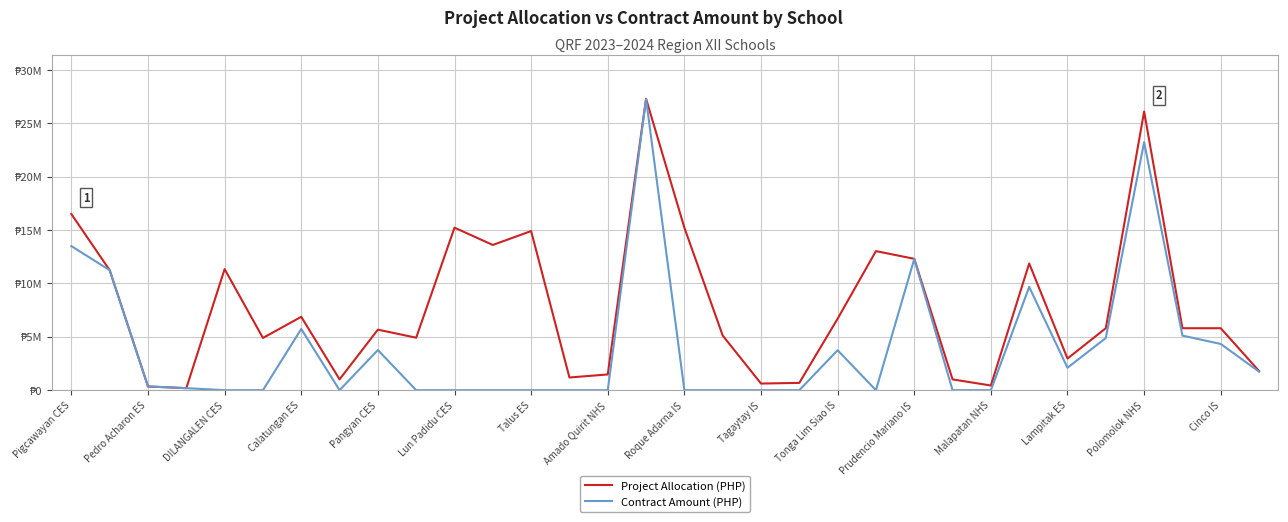

Reading left to right, list all the values displayed in this chart.

Project Allocation: 16500000.0	11239295.2	348546.5	190230.8	11342818.6	4892845.5	6875408.9	1015687.2	5671478.6	4916342.9	15224946.7	13605574.3	14907576.7	1188056.4	1475383.7	27304958.6	15224946.7	5121274.1	621384.0	684829.8	6696299.1	13029145.9	12309649.4	1010642.2	437548.0	11873019.4	2964223.5	5805259.7	26103951.7	5805259.7	5805259.7	1794219.5
Contract Amount: 13497000.0	11239295.2	348546.5	190230.8	0.0	0.0	5735236.1	0.0	3762024.0	0.0	0.0	0.0	0.0	0.0	0.0	27283547.4	0.0	0.0	0.0	0.0	3744129.6	0.0	12288654.8	0.0	0.0	9669539.9	2103002.5	4884842.5	23232517.0	5114680.9	4329799.2	1739342.8